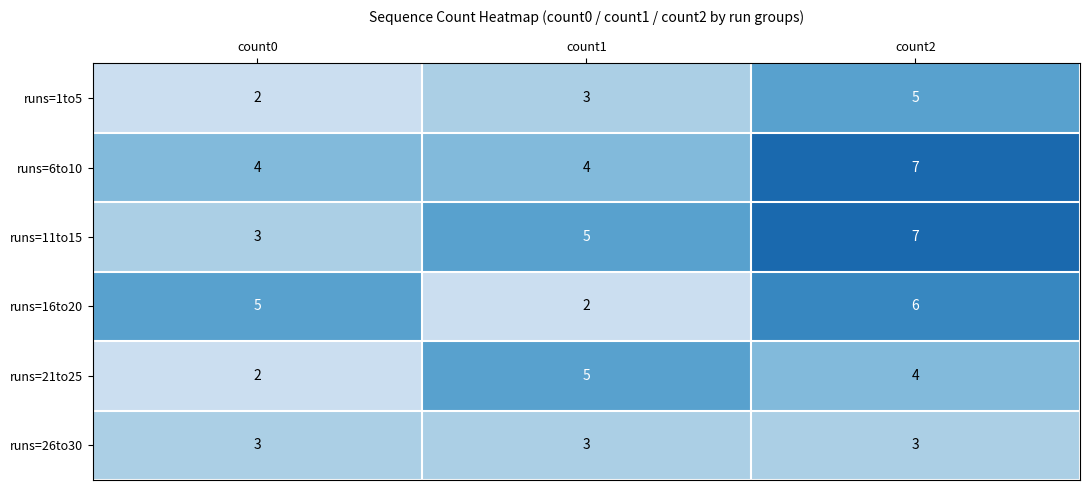

What is the average value of the runs=26to30 series?

3